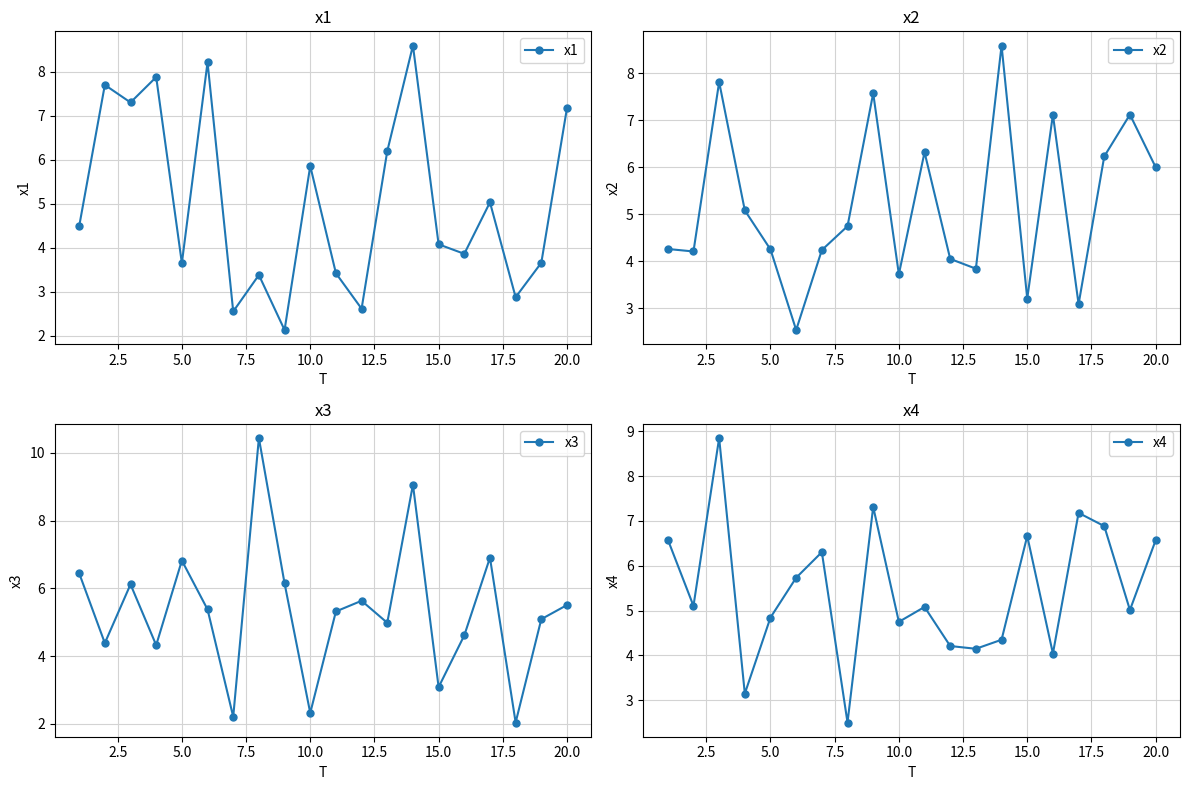

True or false: x1 has more than 2 interior local peaks.

True